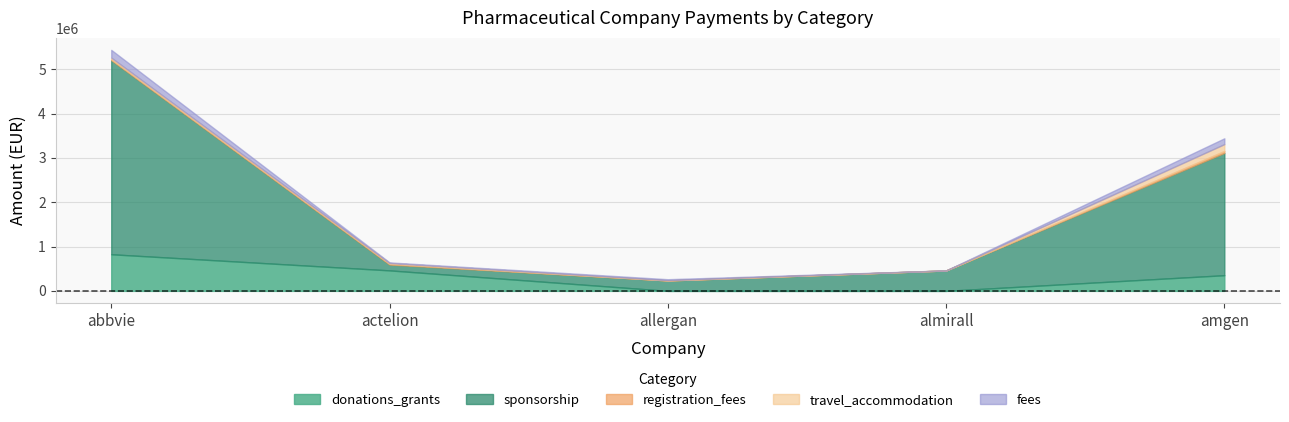

How many lines are shown in the chart?

5